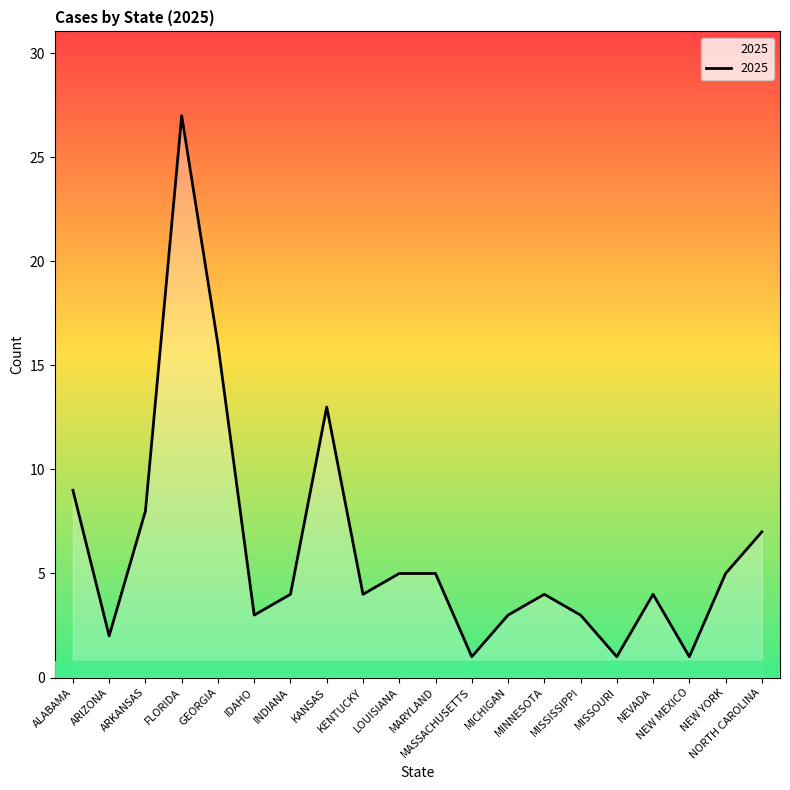

What is the change in value from MISSISSIPPI to NEVADA?

+1